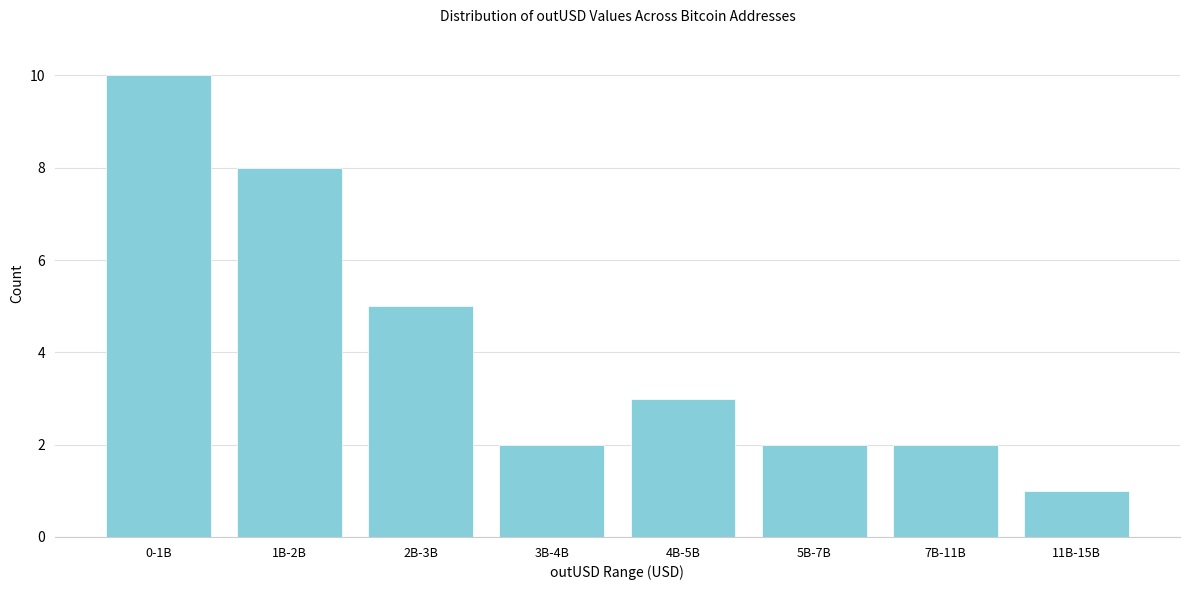

Reading right to left, transcribe all the data shown in this chart.

1	2	2	3	2	5	8	10